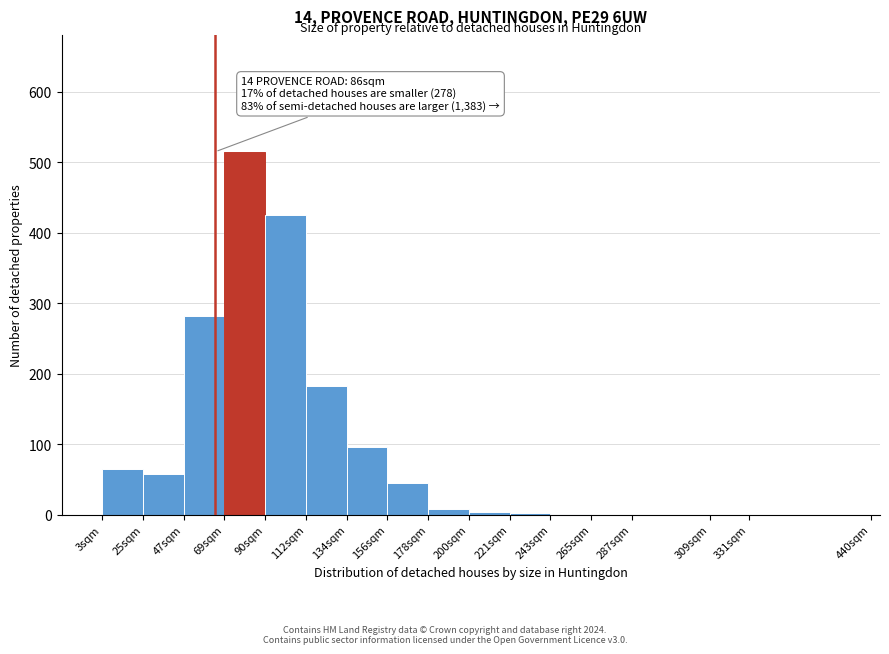

The chart shows a value of 8 at 178sqm. True or false?

True